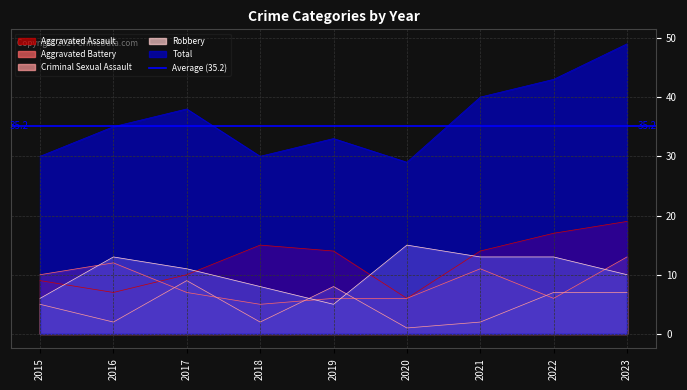

How many lines are shown in the chart?

5